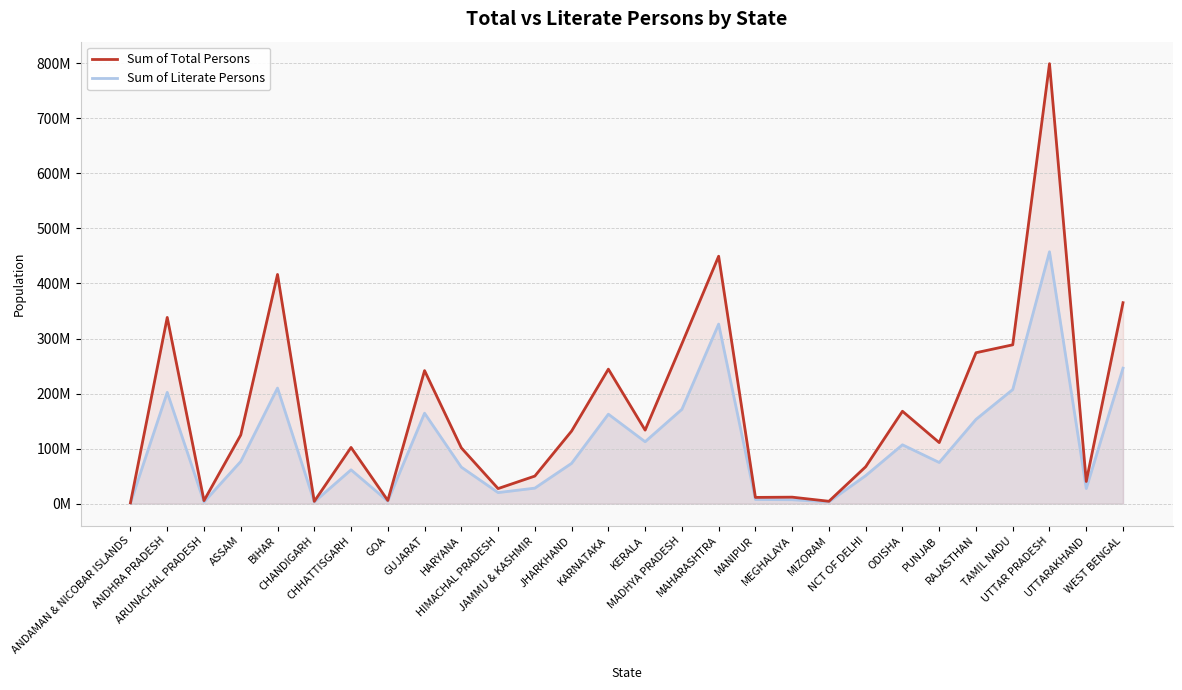

At which category does Sum of Literate Persons reach its first local valley?

ARUNACHAL PRADESH